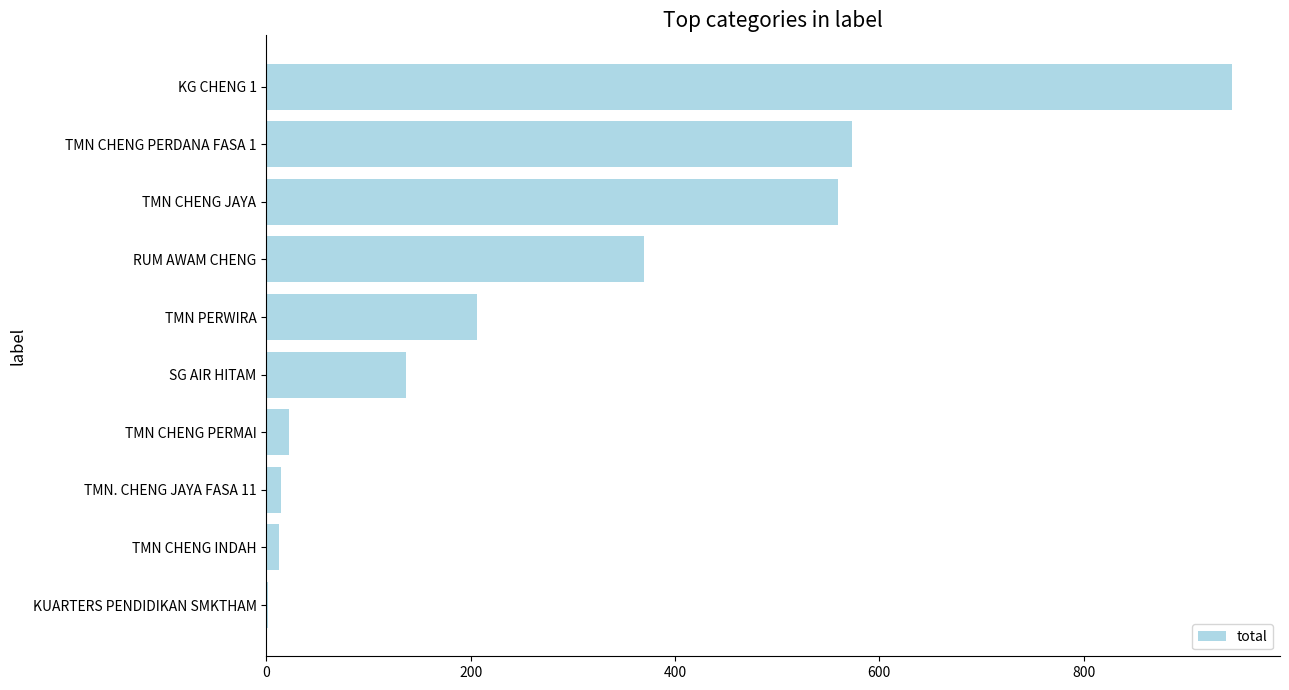

What is the change in value from TMN CHENG JAYA to SG AIR HITAM?

-423